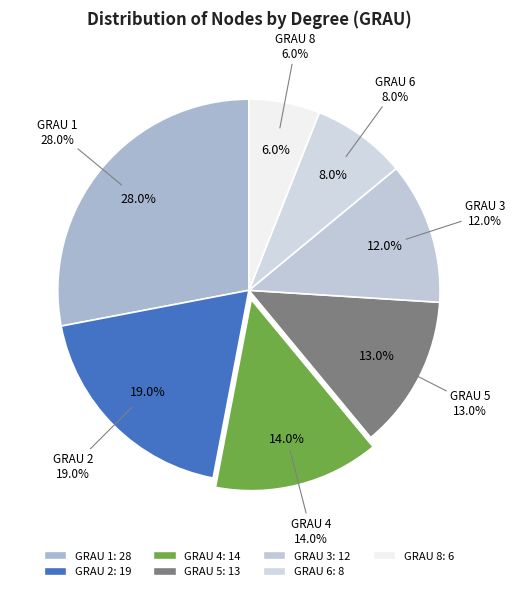

Does GRAU 3 account for over 50% of the chart?

No